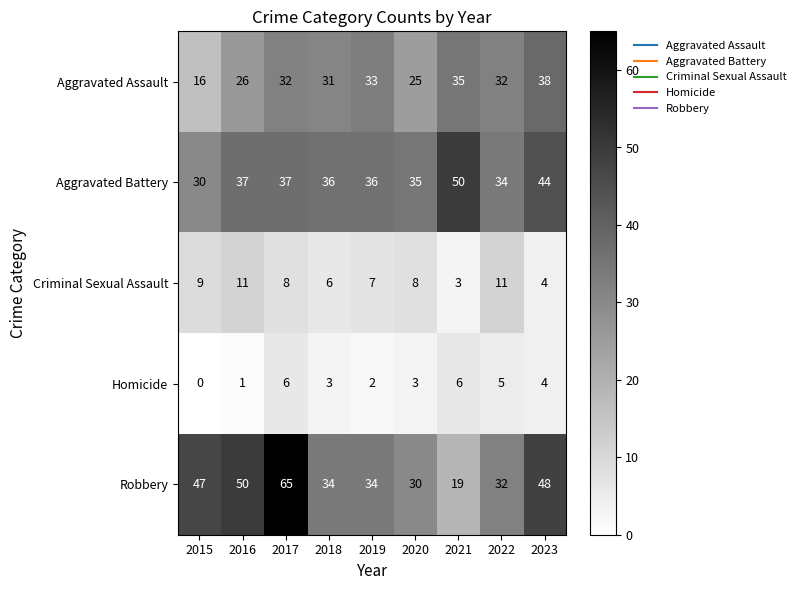

The Robbery series shows 32 at 2022. True or false?

True